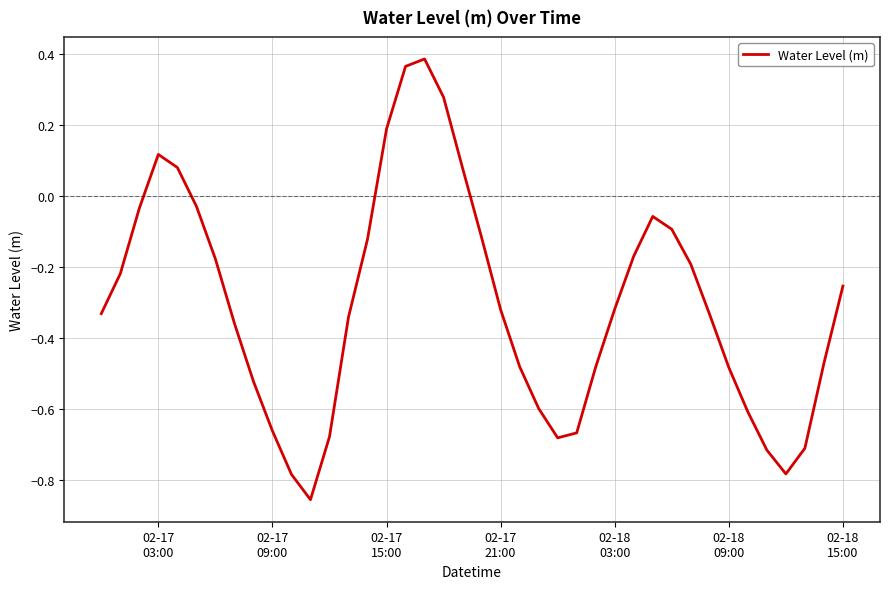

What is the difference between the maximum and minimum values?

1.2